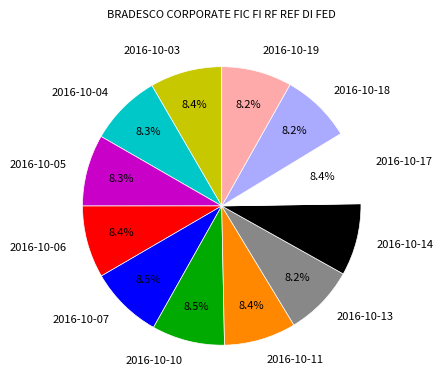

What is the ratio of the value at 2016-10-18 to the value at 2016-10-05?

1.0